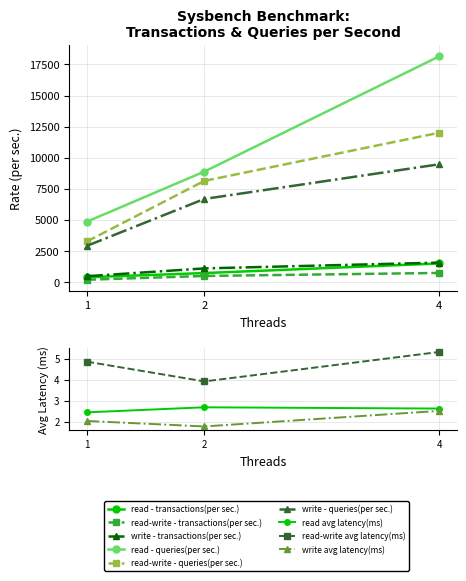

Is it true that read-write - queries(per sec.) equals 8144.5 at 2?

True